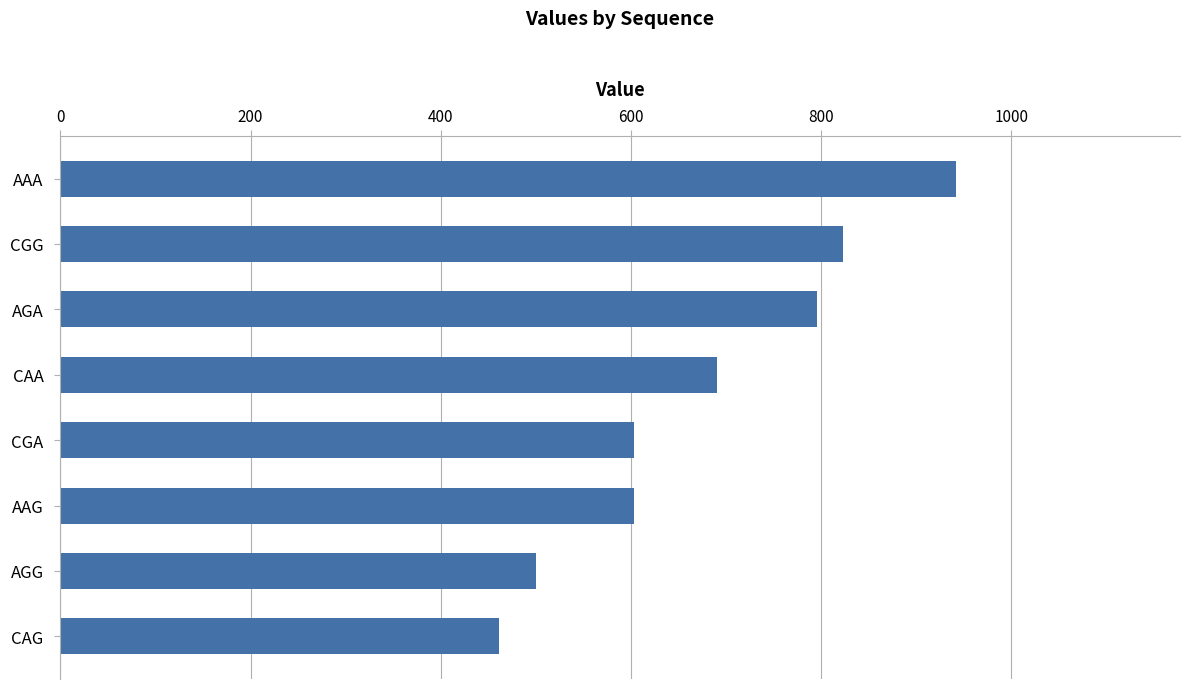

What is the maximum value shown in the chart?

941.8